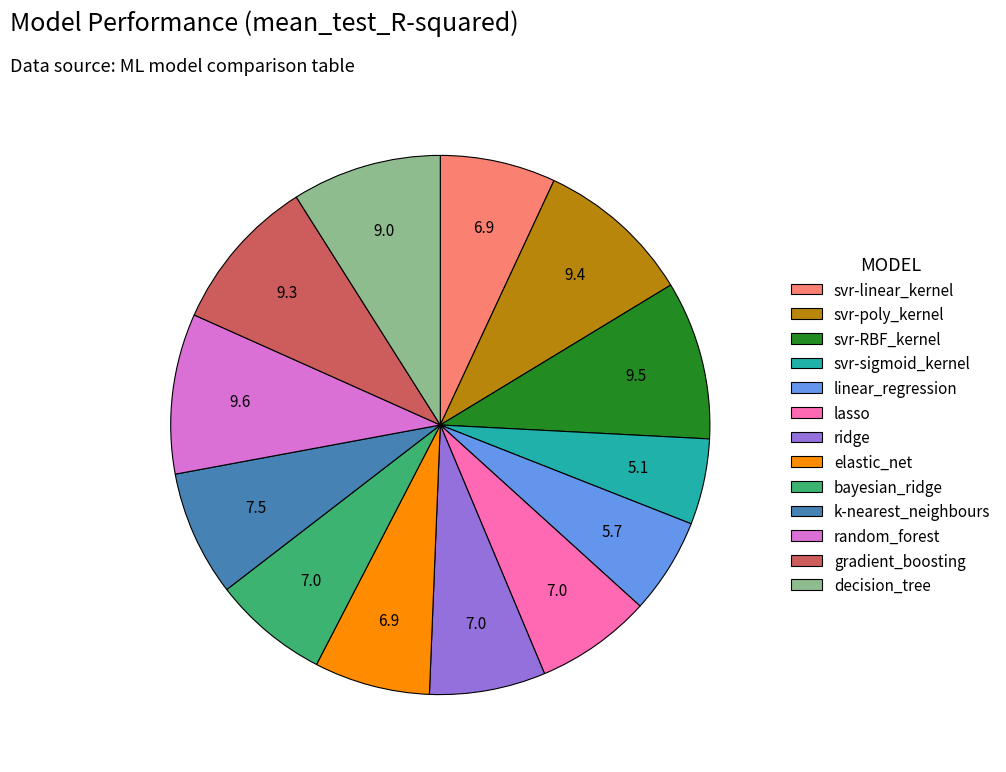

Is the sum of svr-RBF_kernel and svr-poly_kernel greater than half?

No